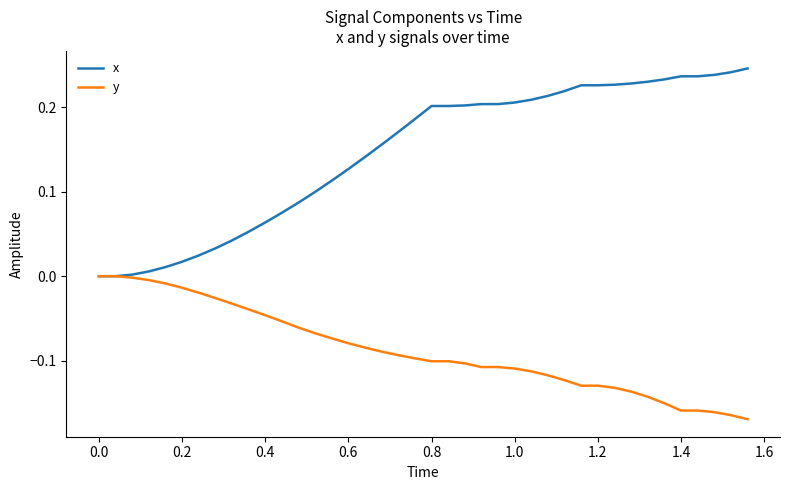

What is the sum of all x values?

5.8